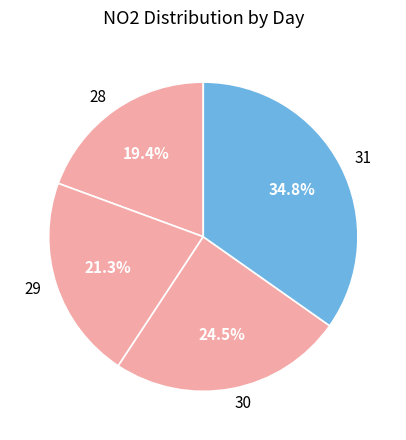

Approximately how many times larger is the value at 28 compared to 30?

0.8